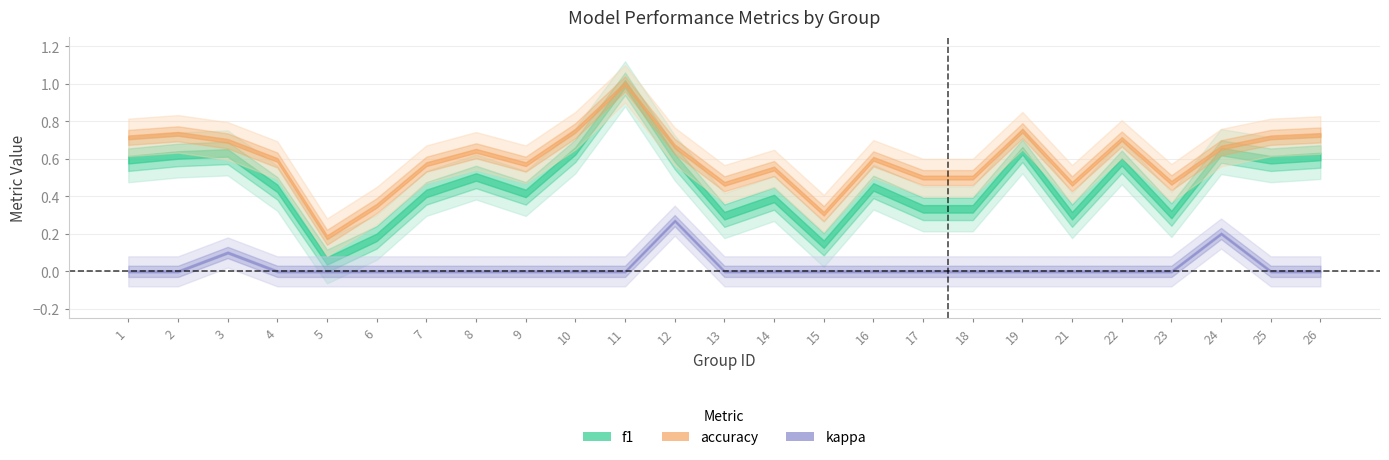

True or false: kappa has a value of 0.5 at 12.

False